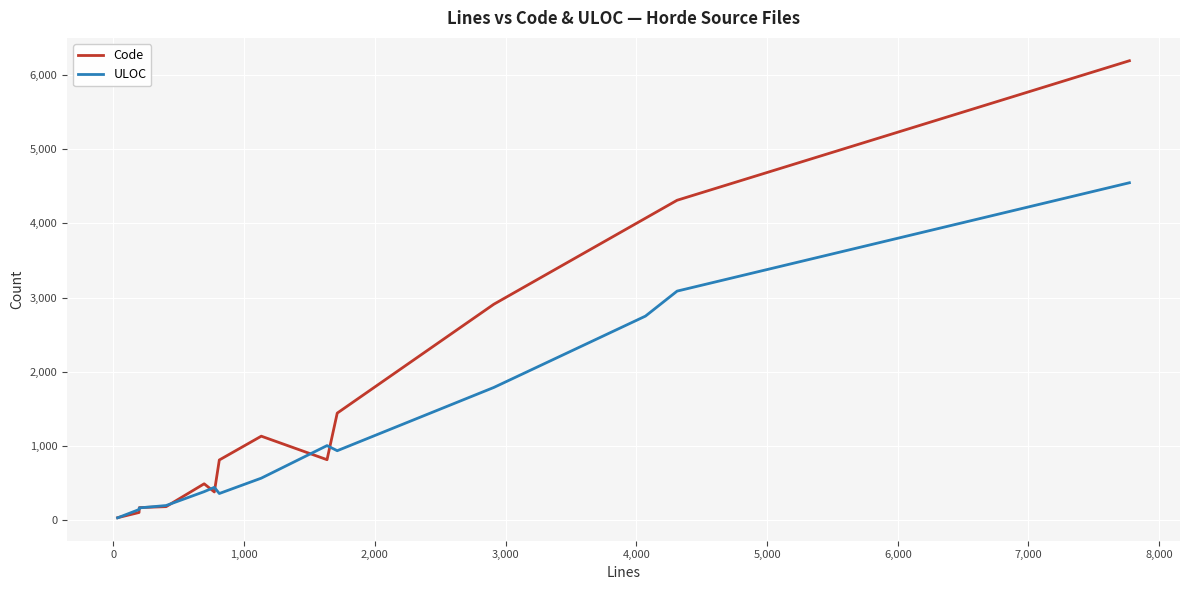

Is this an area chart (filled region under the line)?

No